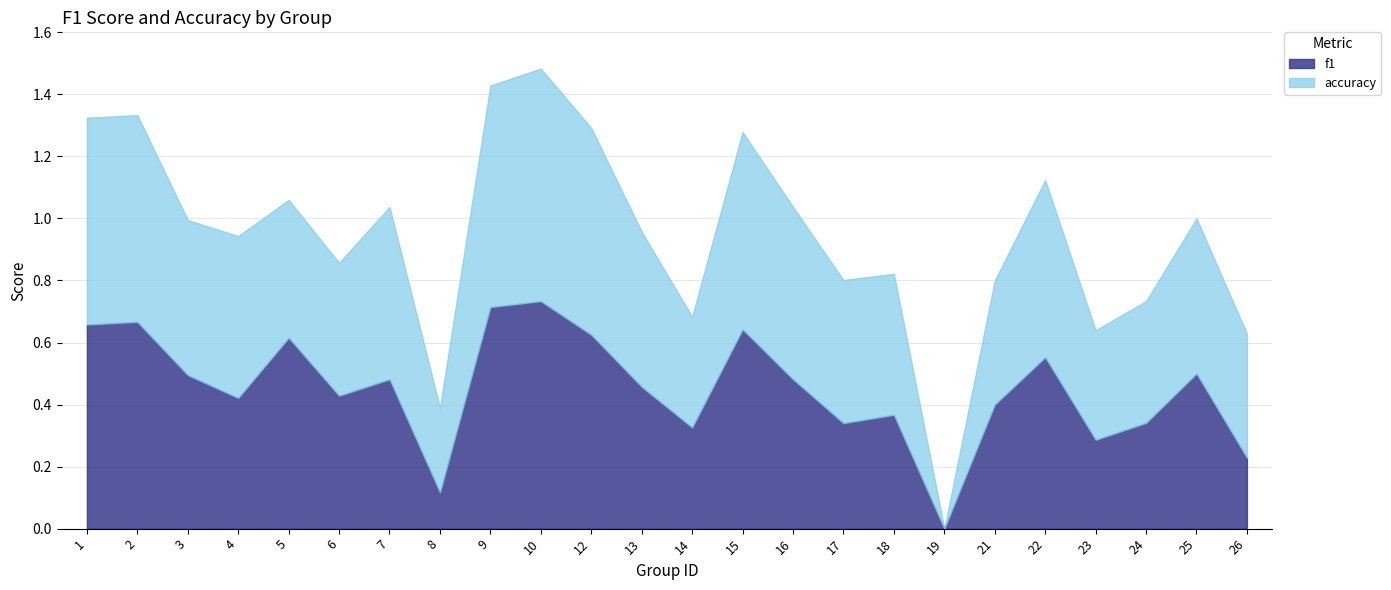

At how many categories does at least one series exceed 0?

23